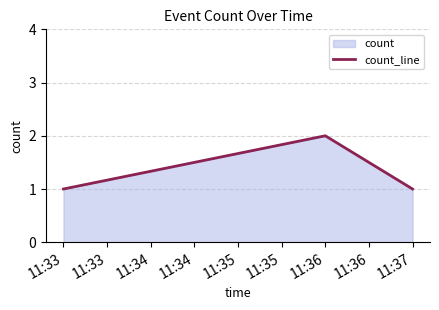

Which has a higher value, 11:37 or 11:36?

11:36